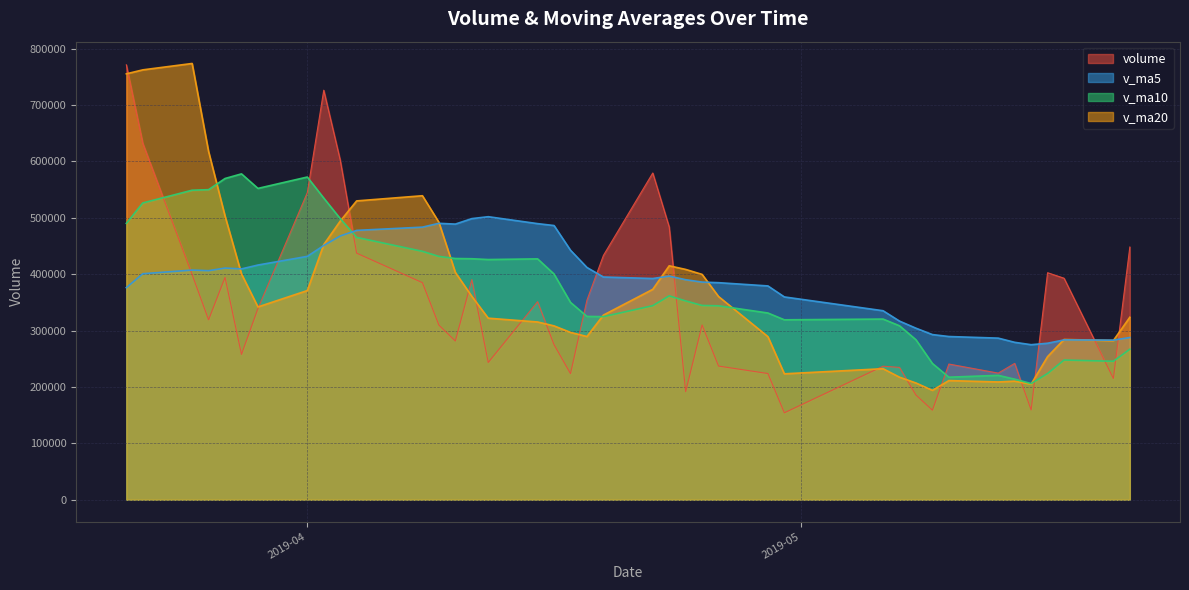

What is the highest value of the volume series?

771458.6